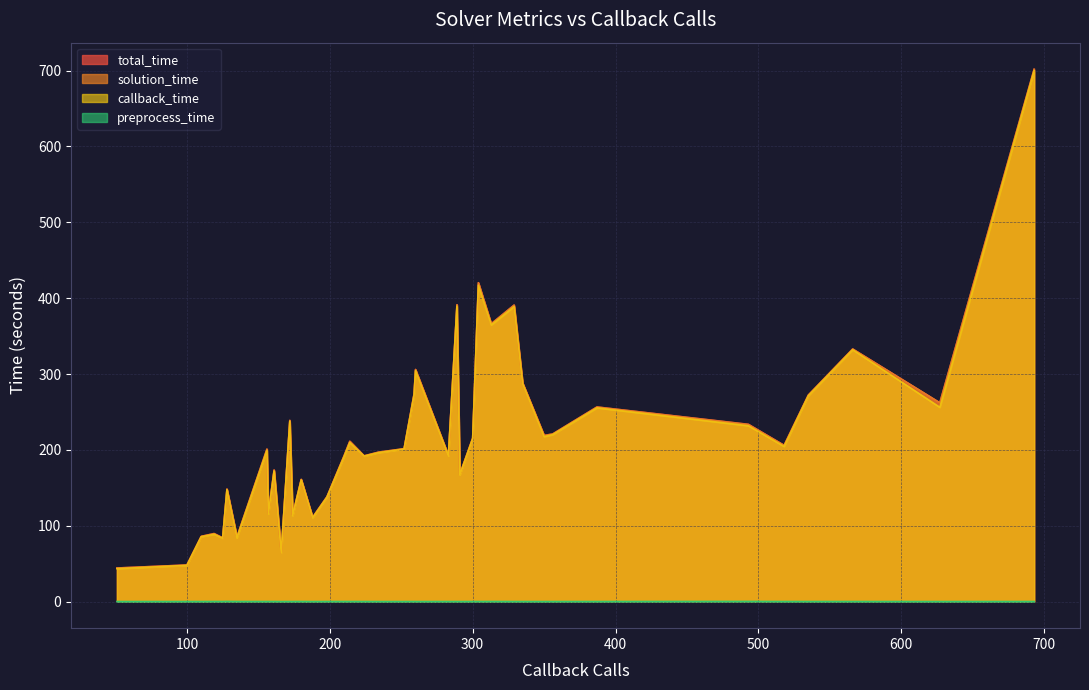

In total_time, how many points are lower than both neighbors (excluding endpoints)?

13